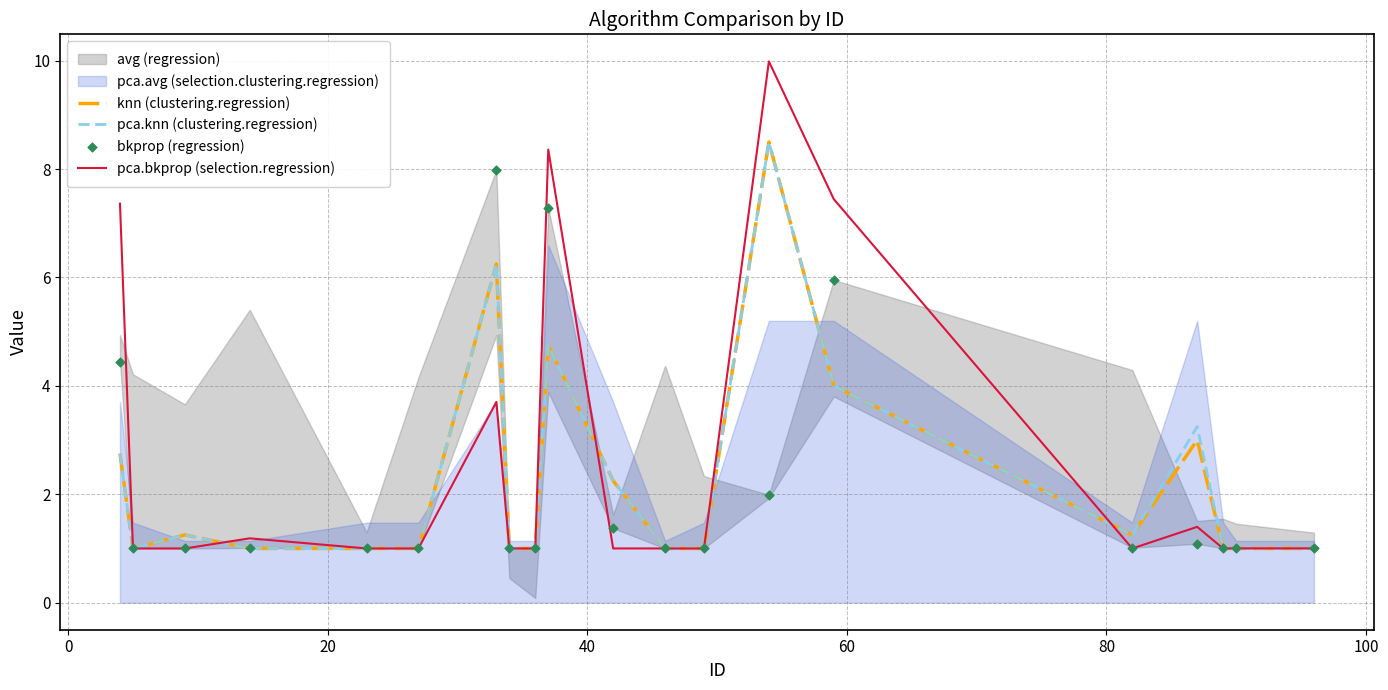

What is the maximum value for knn (clustering.regression)?

8.5